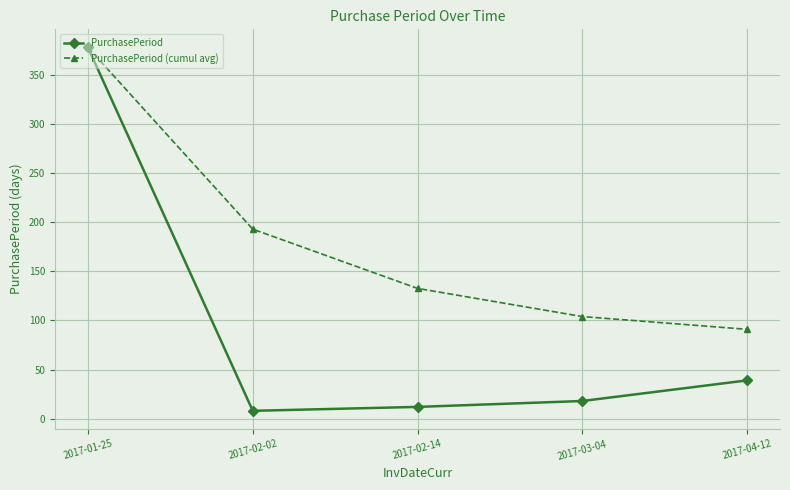

Which category has the lowest value in the PurchasePeriod series?

2017-02-02